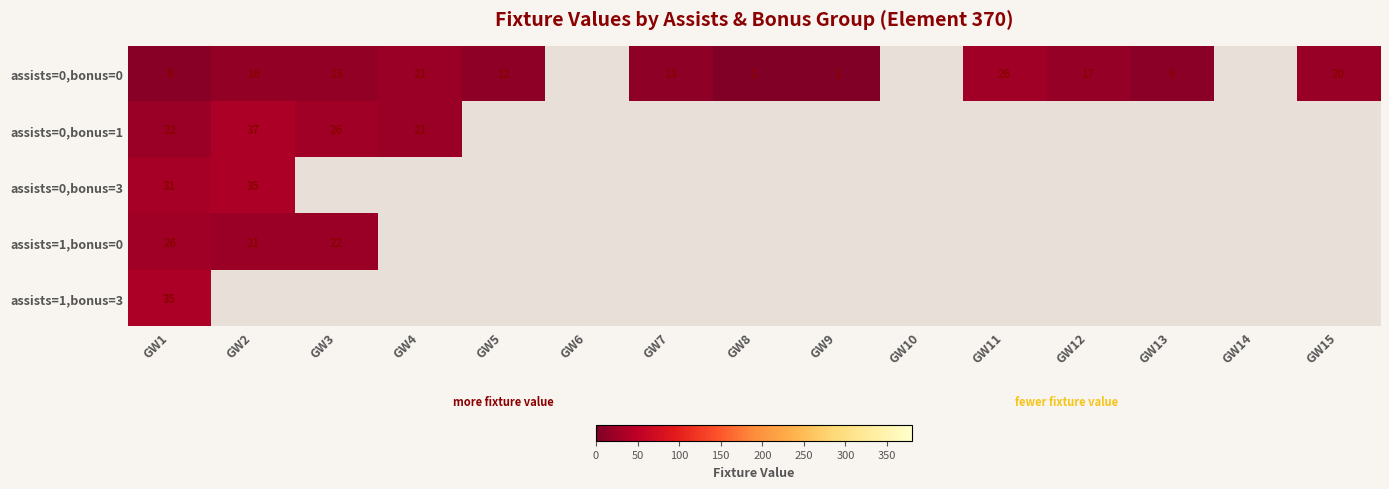

At which category is the sum across all series the highest?

GW1